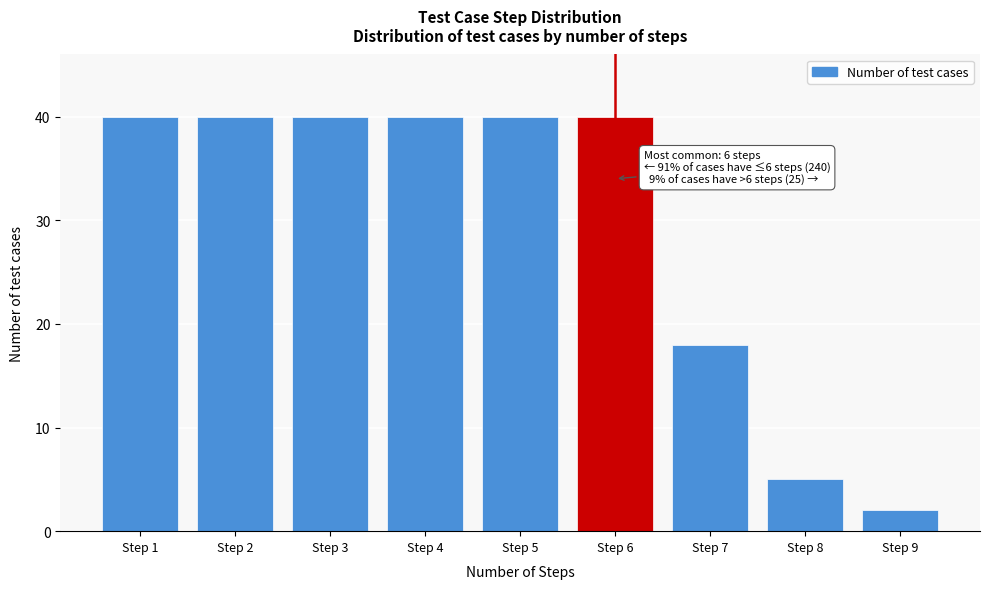

Reading right to left, what are all the values shown in this chart?

2	5	18	40	40	40	40	40	40